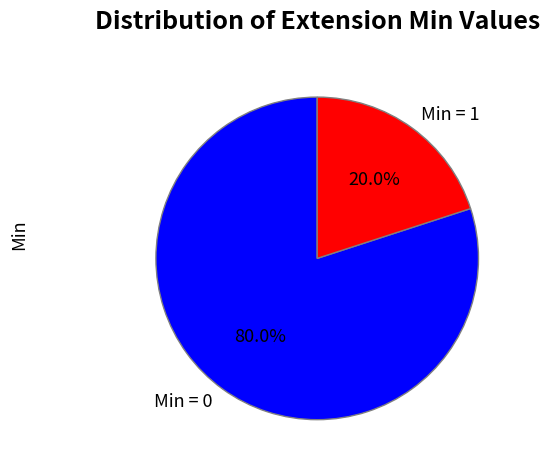

How many segments does this pie chart have?

2